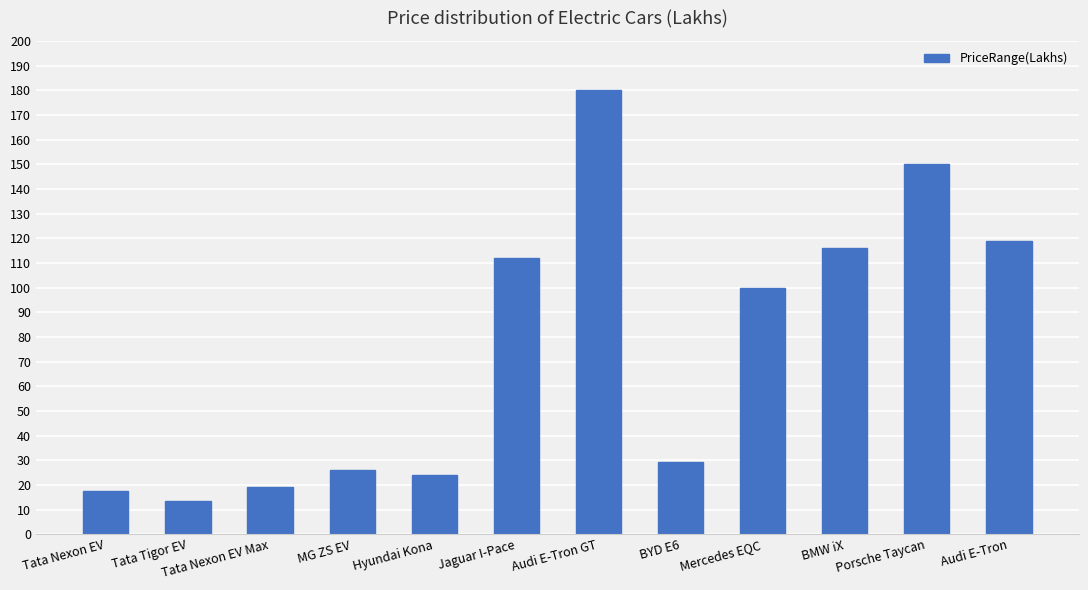

The chart shows a value of 17.4 at Tata Nexon EV. True or false?

True